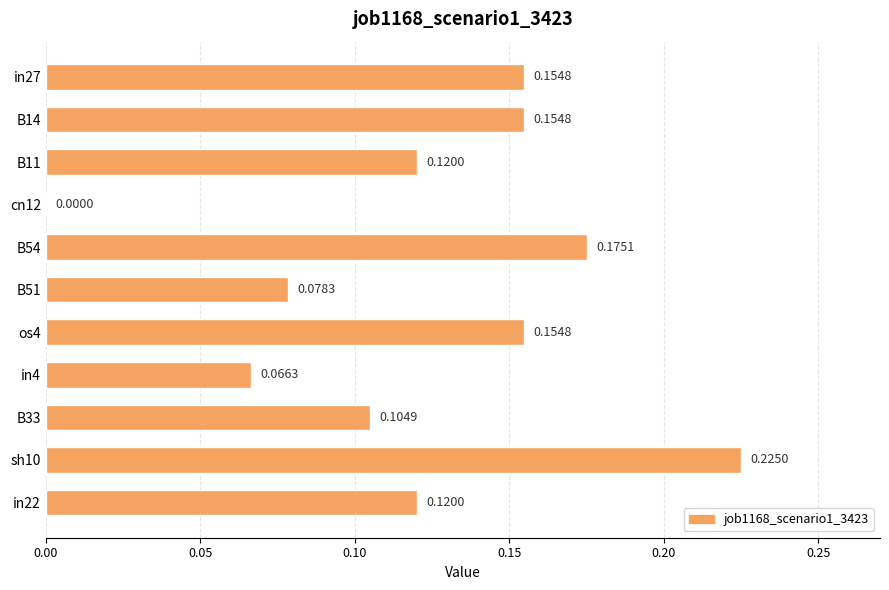

What is the sum of all values?

1.4